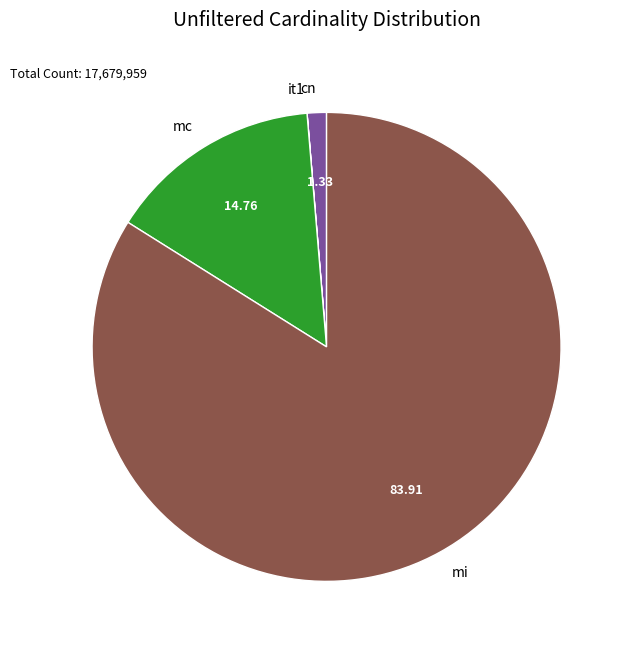

Which slice represents more than half of the pie?

mi